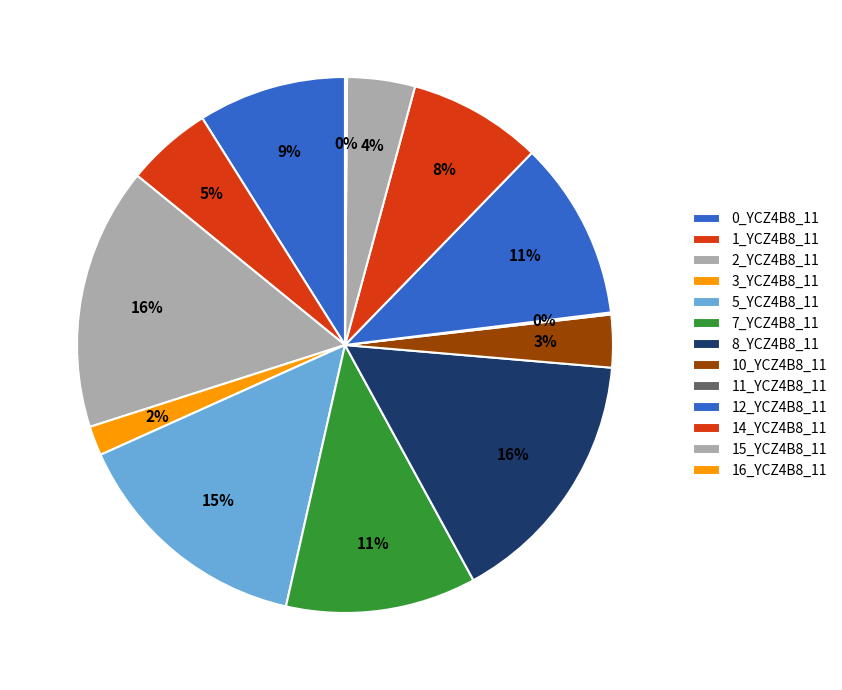

Is it true that 12_YCZ4B8_11 is 11% of the pie?

True